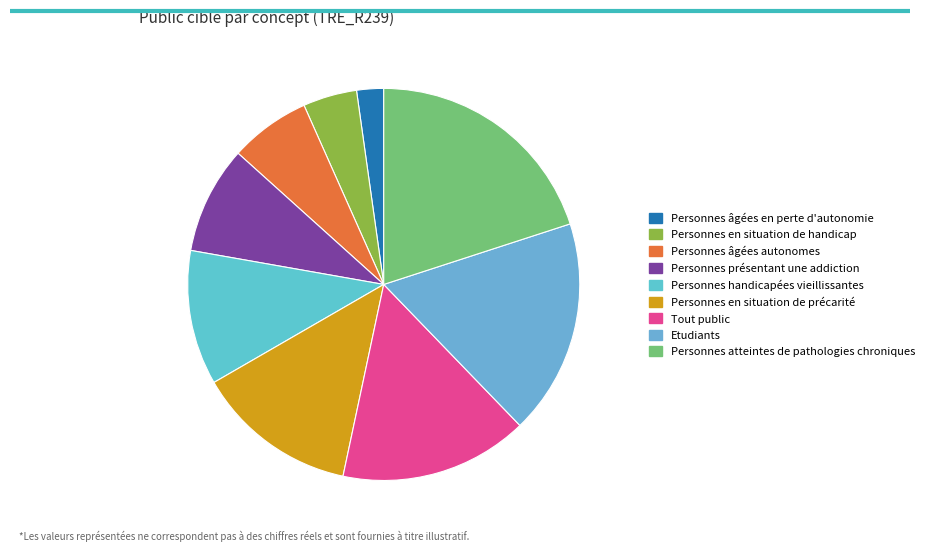

How many slices are in this pie chart?

9